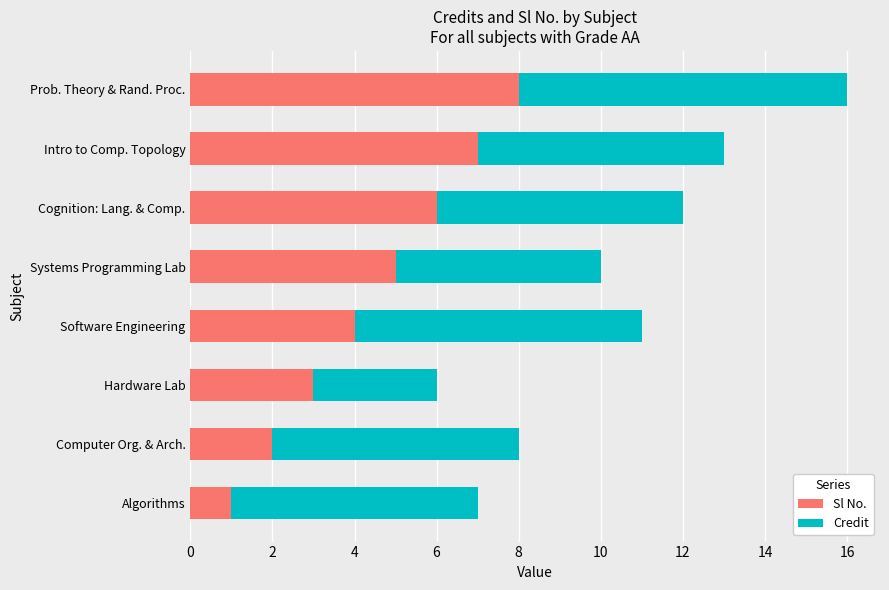

At which category is the sum across all series the highest?

Prob. Theory & Rand. Proc.